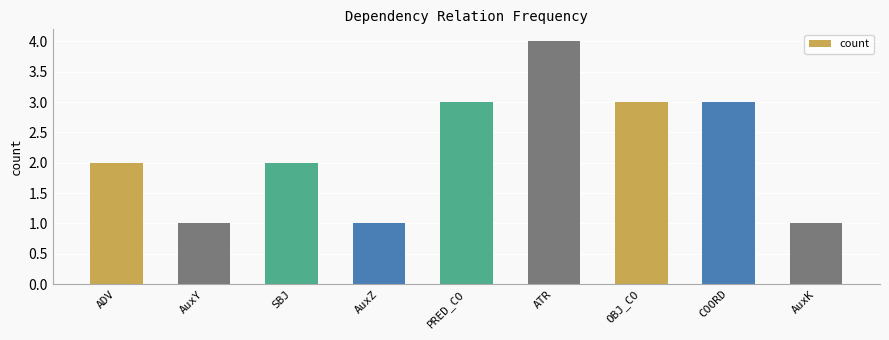

What is the maximum value shown in the chart?

4